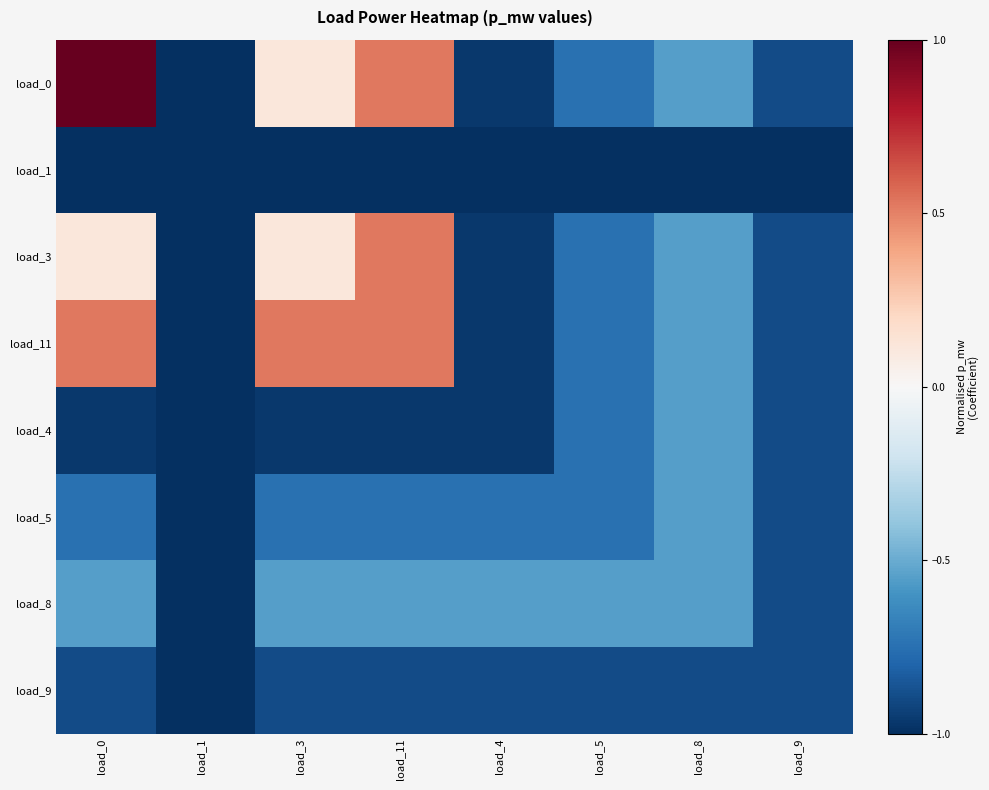

Reading left to right, what are all the values shown in this chart?

load_0: load_0=1.0	load_1=-1.0	load_3=0.1	load_11=0.5	load_4=-1.0	load_5=-0.7	load_8=-0.5	load_9=-0.9
load_1: load_0=-1.0	load_1=-1.0	load_3=-1.0	load_11=-1.0	load_4=-1.0	load_5=-1.0	load_8=-1.0	load_9=-1.0
load_3: load_0=0.1	load_1=-1.0	load_3=0.1	load_11=0.5	load_4=-1.0	load_5=-0.7	load_8=-0.5	load_9=-0.9
load_11: load_0=0.5	load_1=-1.0	load_3=0.5	load_11=0.5	load_4=-1.0	load_5=-0.7	load_8=-0.5	load_9=-0.9
load_4: load_0=-1.0	load_1=-1.0	load_3=-1.0	load_11=-1.0	load_4=-1.0	load_5=-0.7	load_8=-0.5	load_9=-0.9
load_5: load_0=-0.7	load_1=-1.0	load_3=-0.7	load_11=-0.7	load_4=-0.7	load_5=-0.7	load_8=-0.5	load_9=-0.9
load_8: load_0=-0.5	load_1=-1.0	load_3=-0.5	load_11=-0.5	load_4=-0.5	load_5=-0.5	load_8=-0.5	load_9=-0.9
load_9: load_0=-0.9	load_1=-1.0	load_3=-0.9	load_11=-0.9	load_4=-0.9	load_5=-0.9	load_8=-0.9	load_9=-0.9